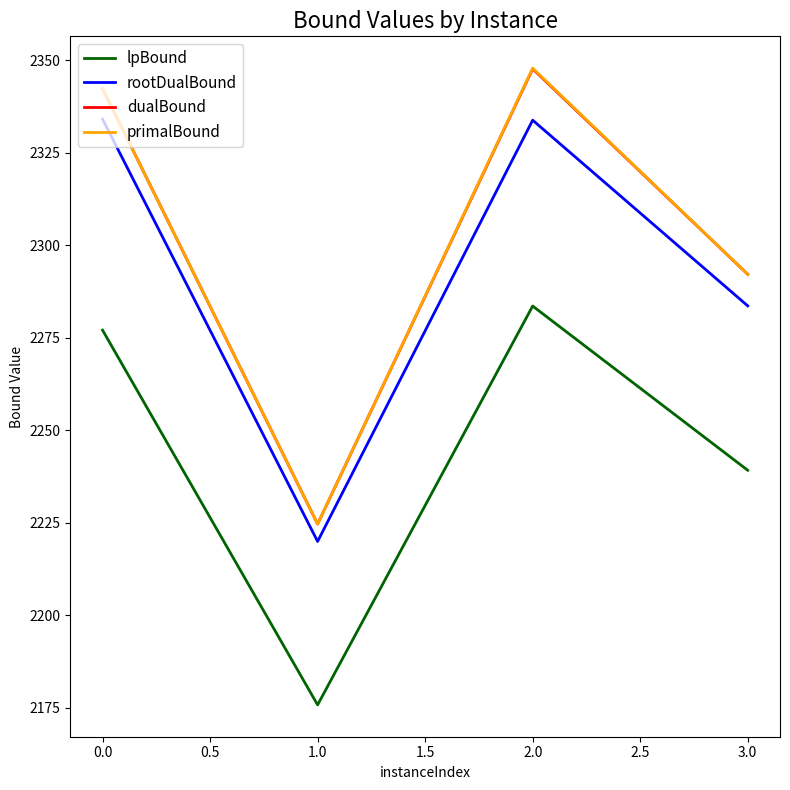

Does the chart have visible grid lines?

No